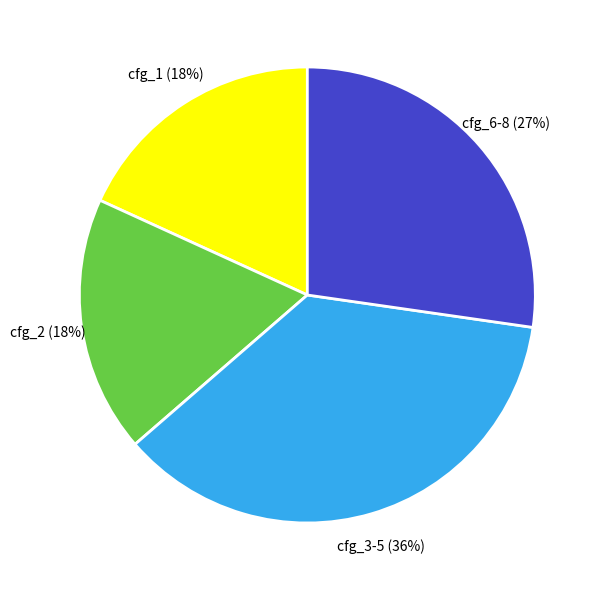

To the nearest percent, what is the average slice percentage?

25%